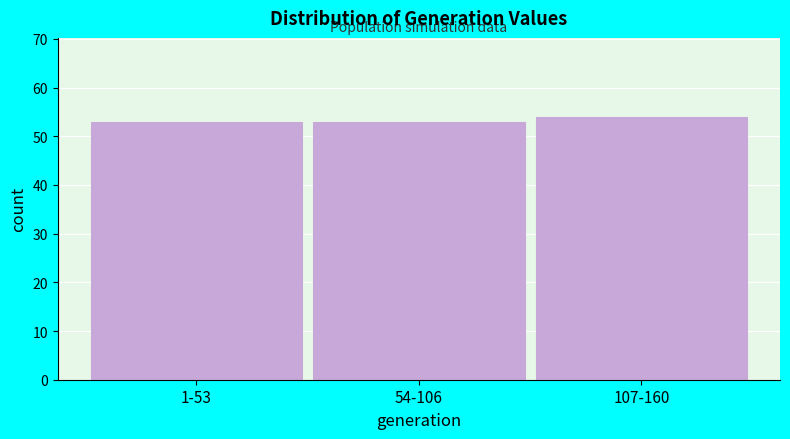

Reading left to right, list all the values displayed in this chart.

53	53	54